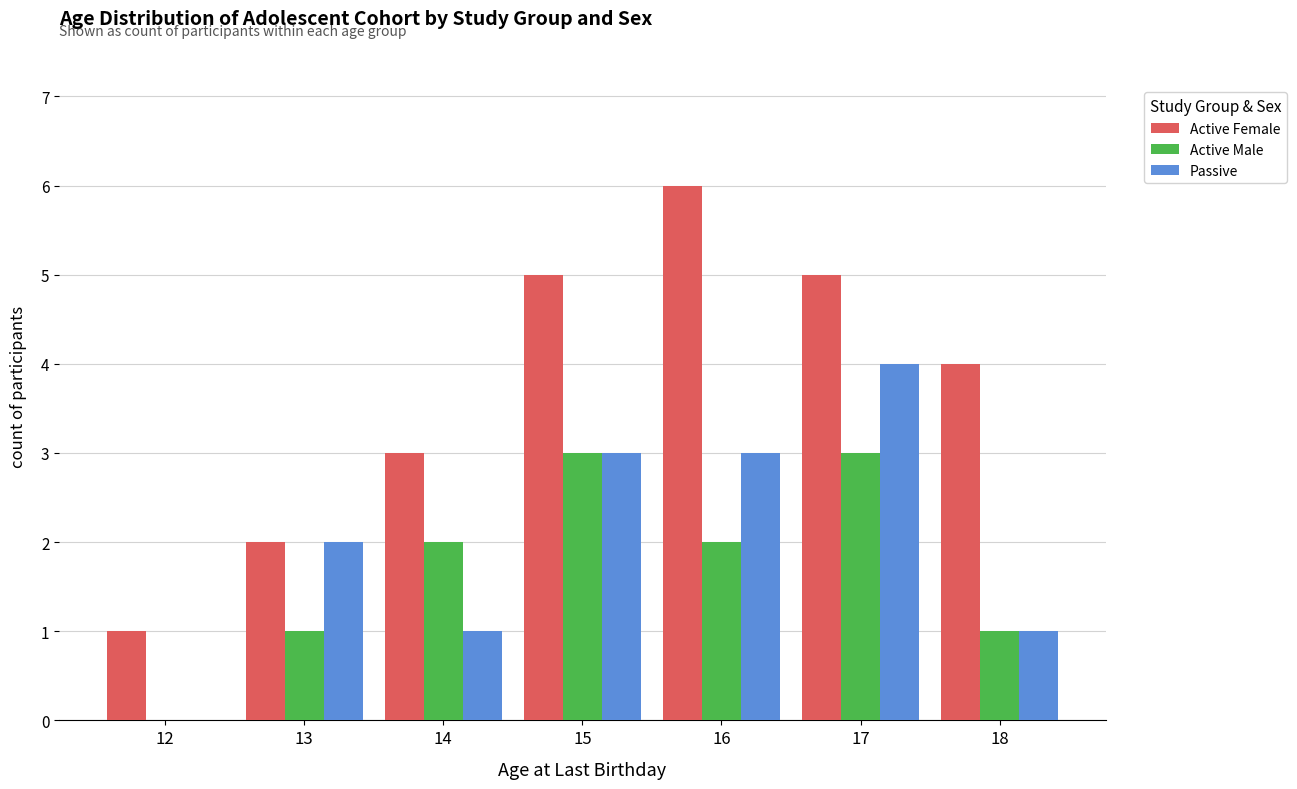

How many Active Male values are between 1 and 3?

6